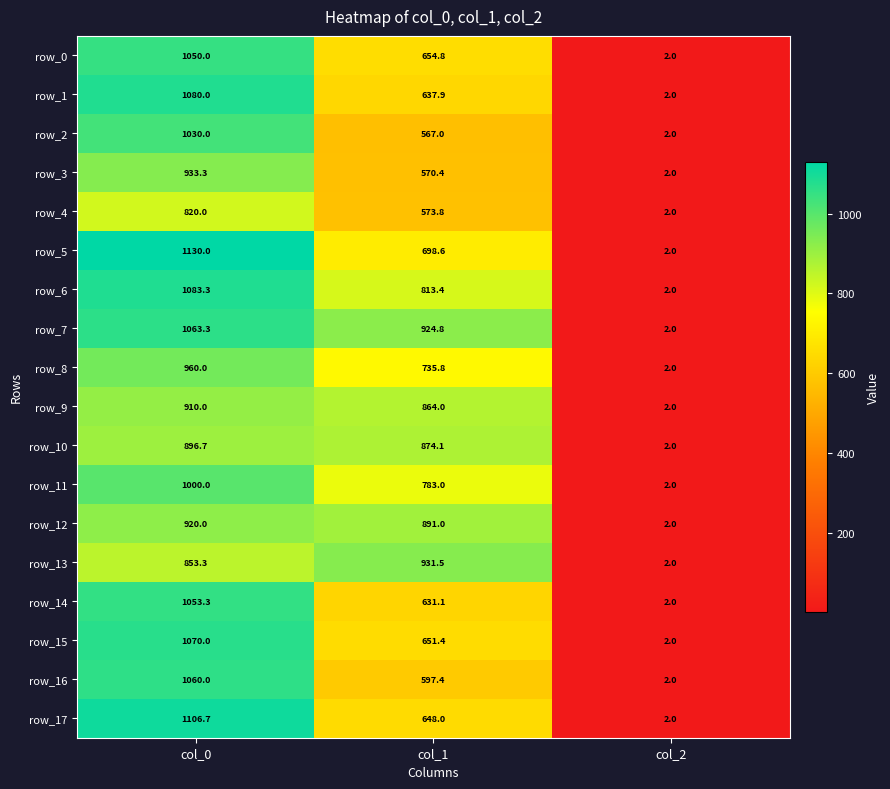

Read the row_14 value at col_2.

2.0